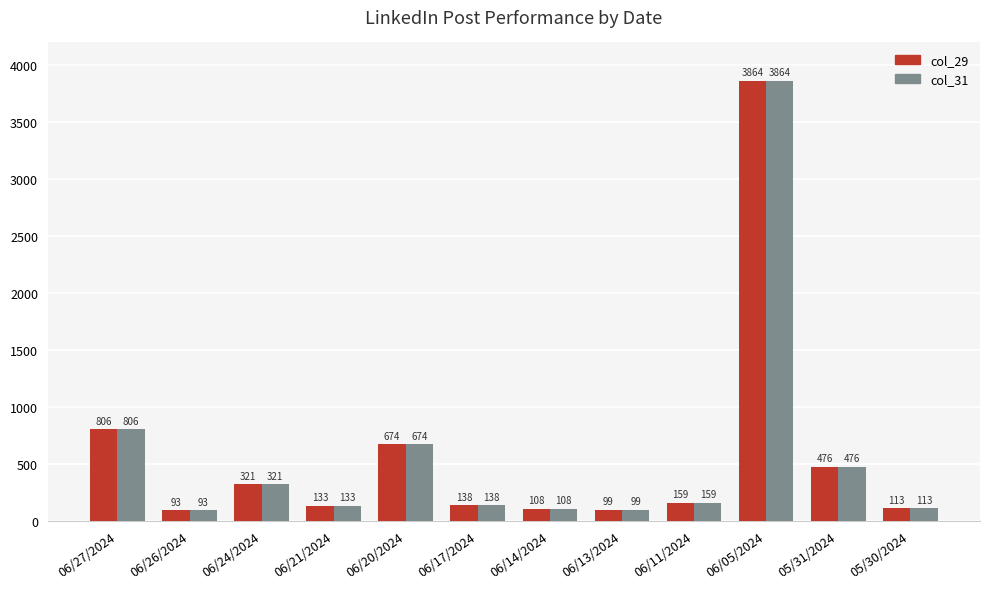

What is the maximum value for col_31?

3864